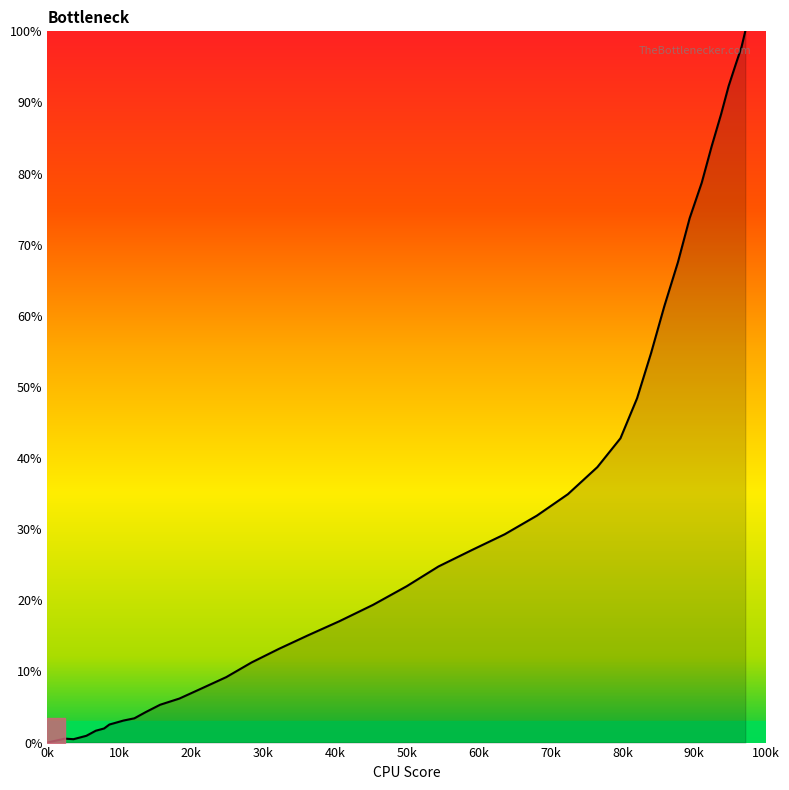

Does the chart have visible grid lines?

No